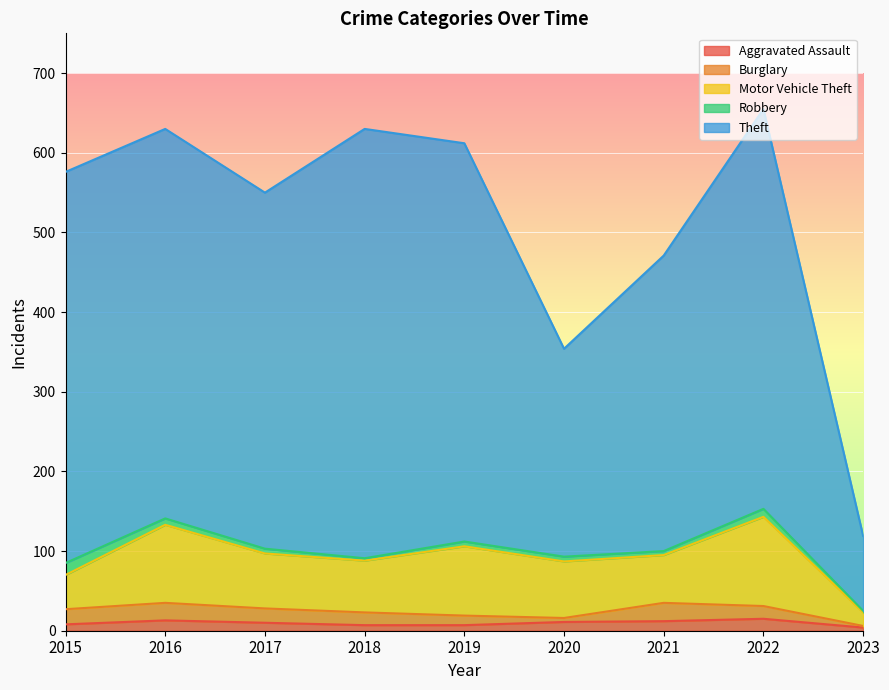

What is the minimum value shown in the chart?

2